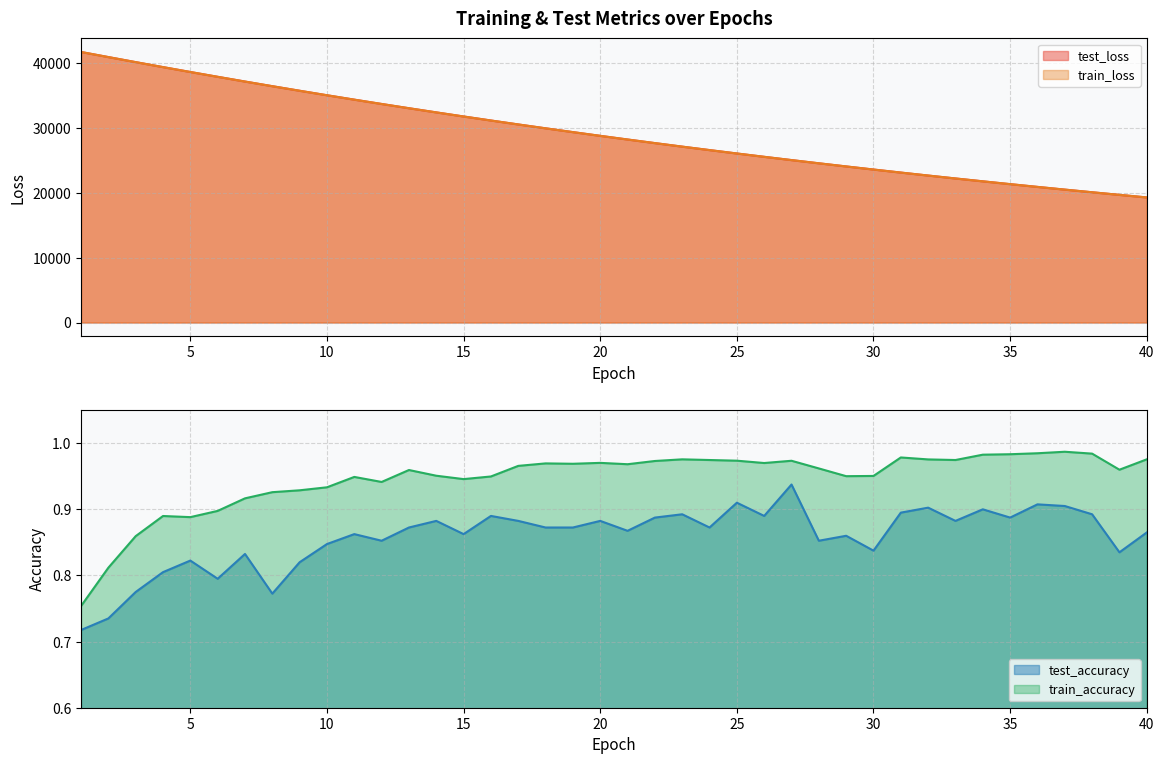

At which category does the chart reach its peak across all series?

1